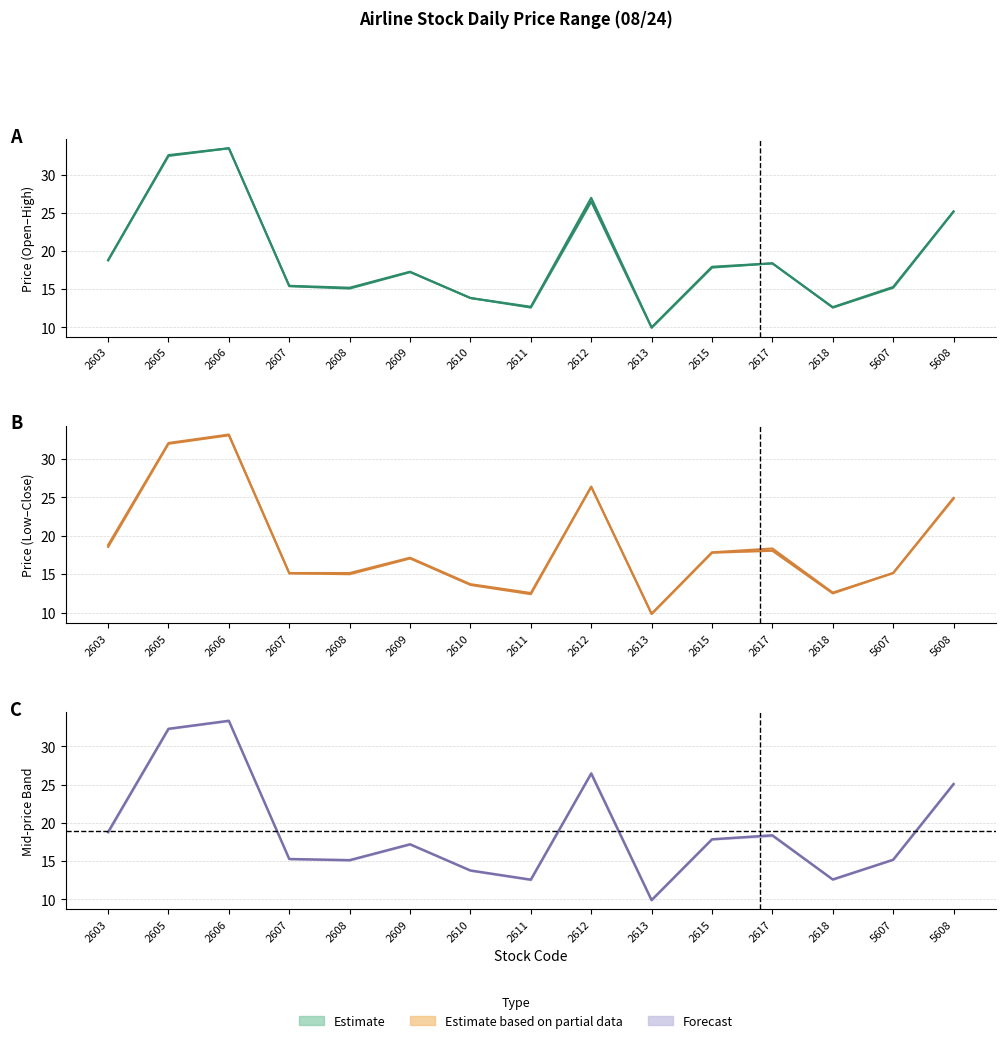

How many interior local peaks does the High series have?

4